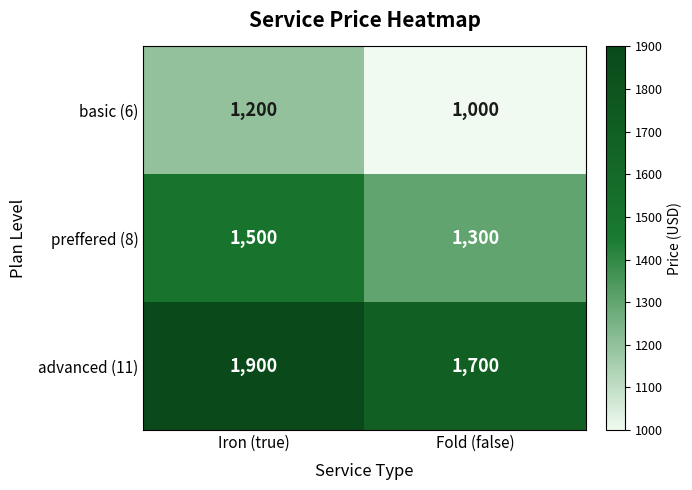

At Iron (true), list the series in order from largest to smallest.

advanced (11), preffered (8), basic (6)